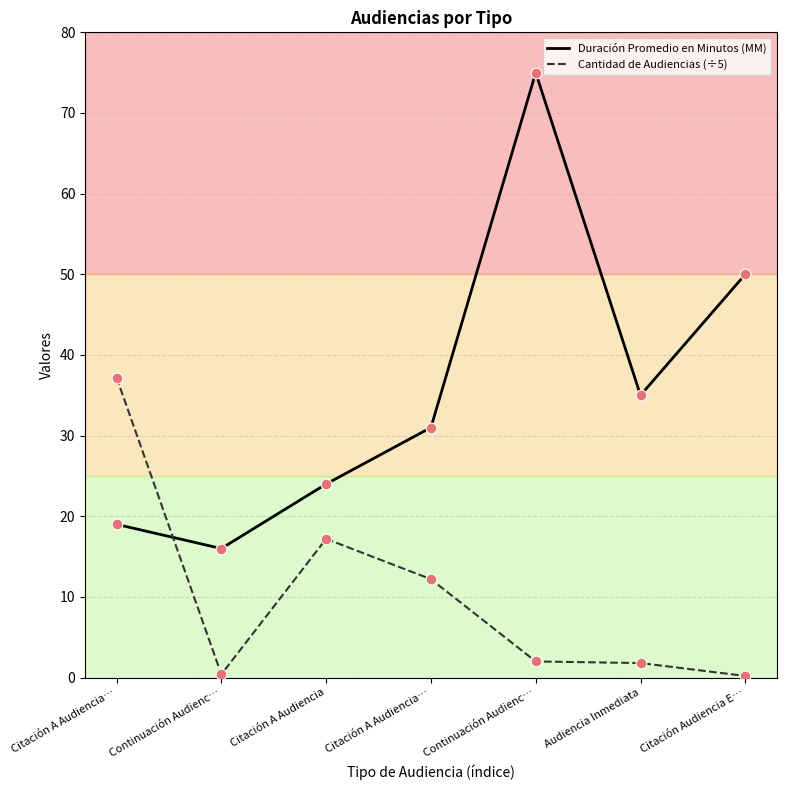

Which series has the largest total across all categories?

Duración Promedio en Minutos (MM)